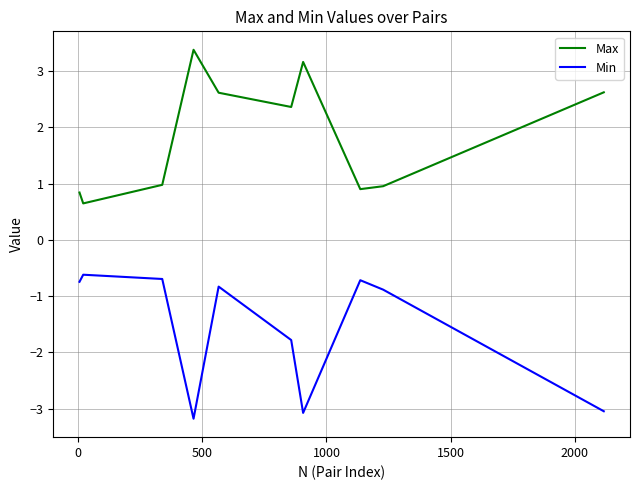

Which series has the largest total across all categories?

Max